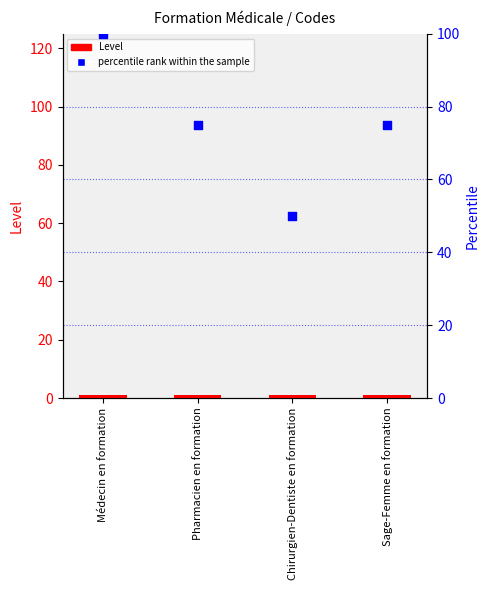

Which series contains the highest Y value?

percentile rank within the sample